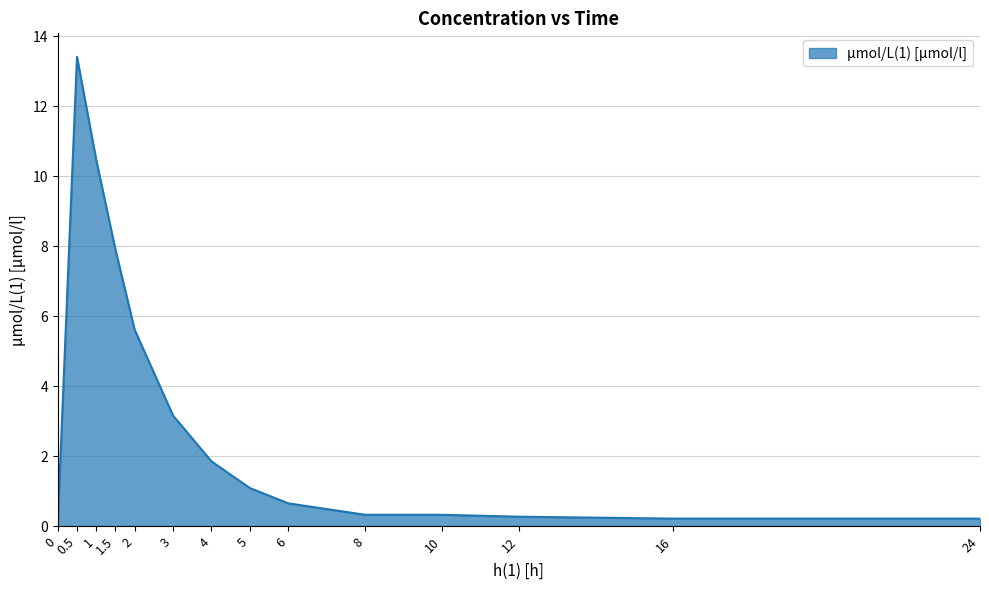

What is the greatest value displayed?

13.4